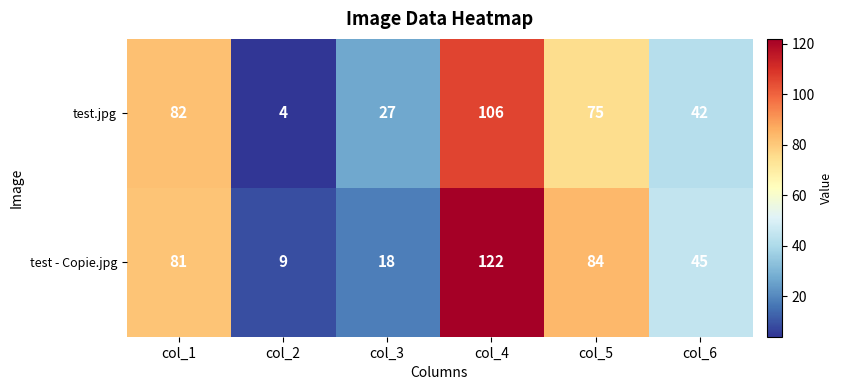

The value of test - Copie.jpg at col_6 is 45. True or false?

True